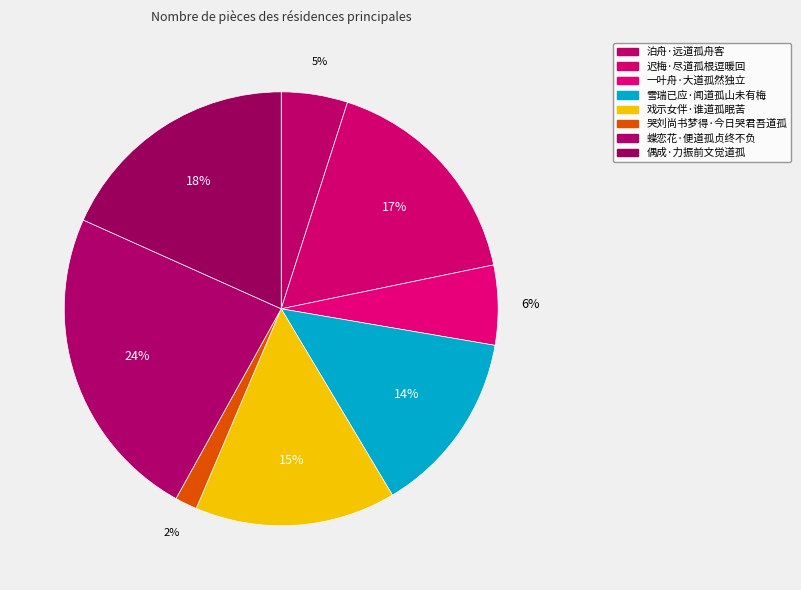

Does 偶成·力振前文觉道孤 represent more than half of the total?

No